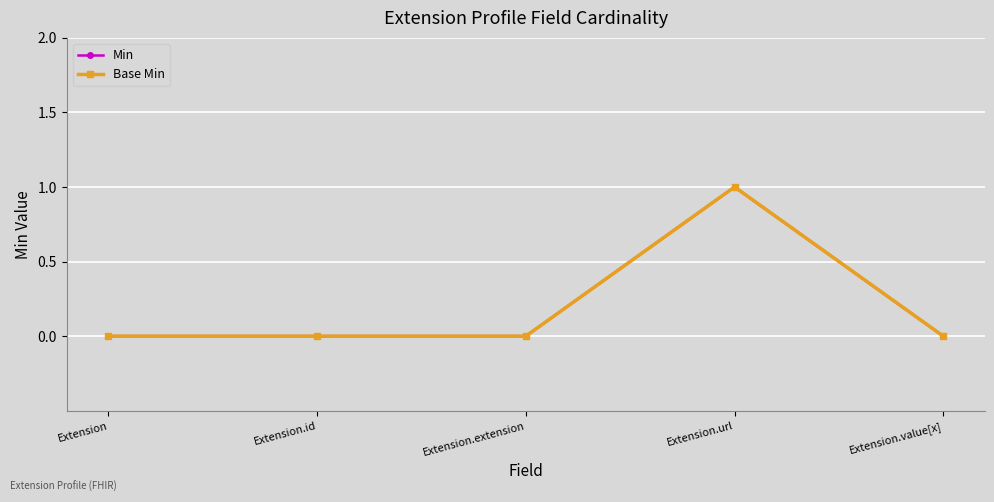

True or false: Min has more than 1 points higher than both neighbors.

False